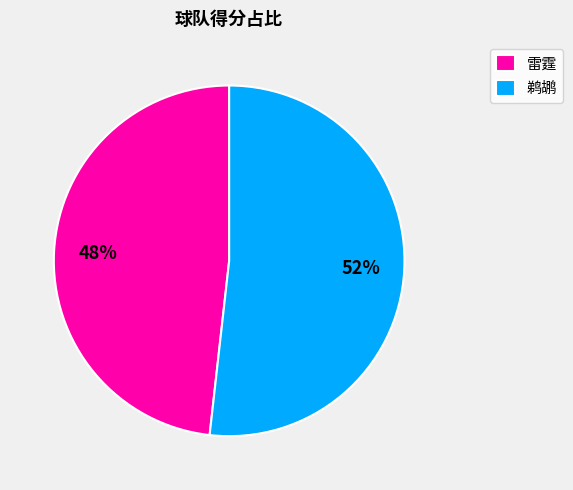

Is it true that 雷霆 is 35% of the pie?

False